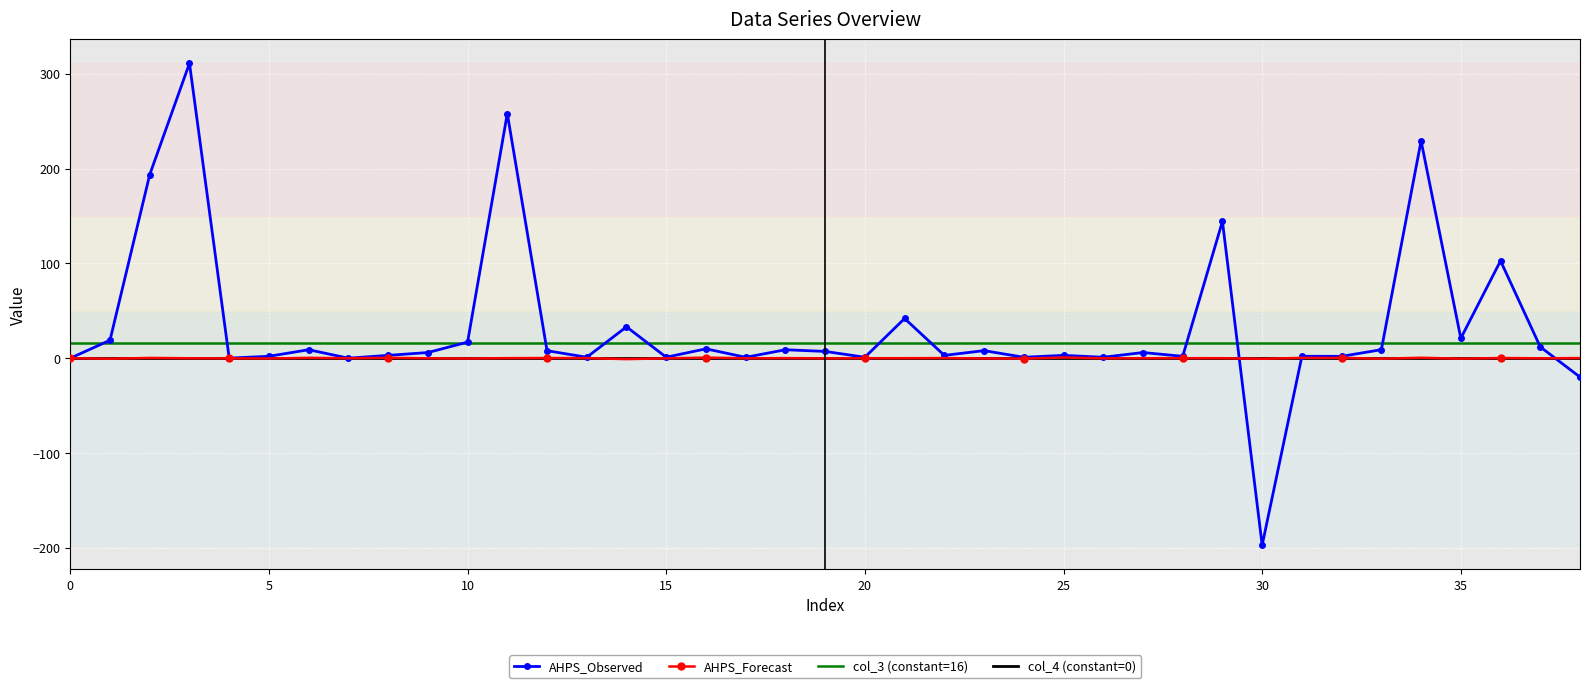

What is the smallest value displayed?

-197.2